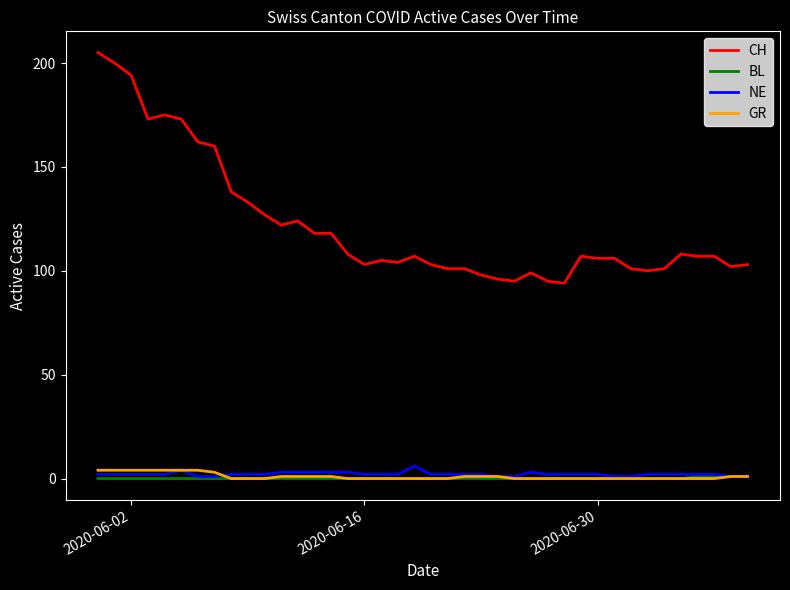

True or false: GR and CH intersect in this chart.

False